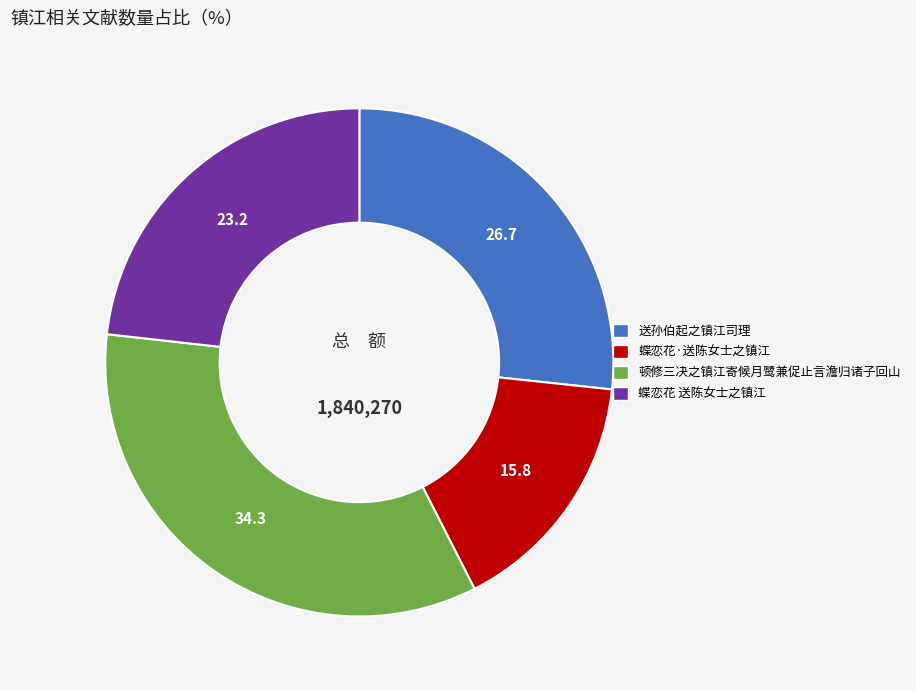

Rank the categories by value from highest to lowest.

顿修三决之镇江寄候月鹭兼促止言澹归诸子回山, 送孙伯起之镇江司理, 蝶恋花 送陈女士之镇江, 蝶恋花·送陈女士之镇江